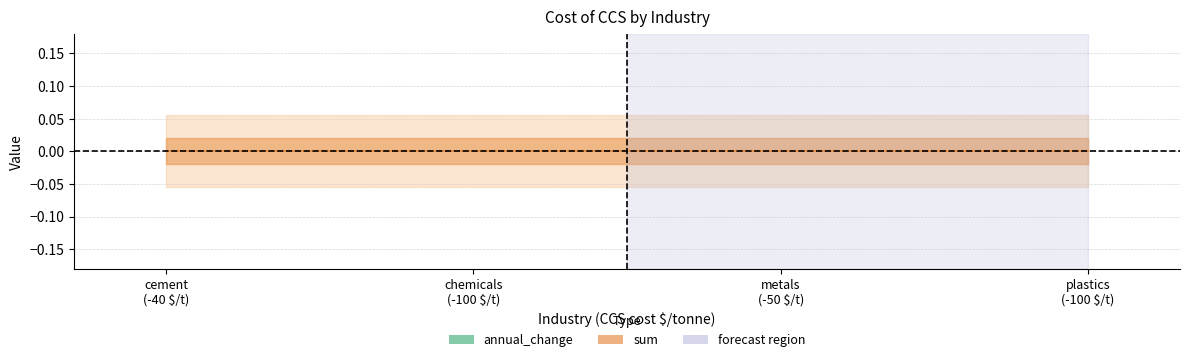

Is this an area chart (filled region under the line)?

No